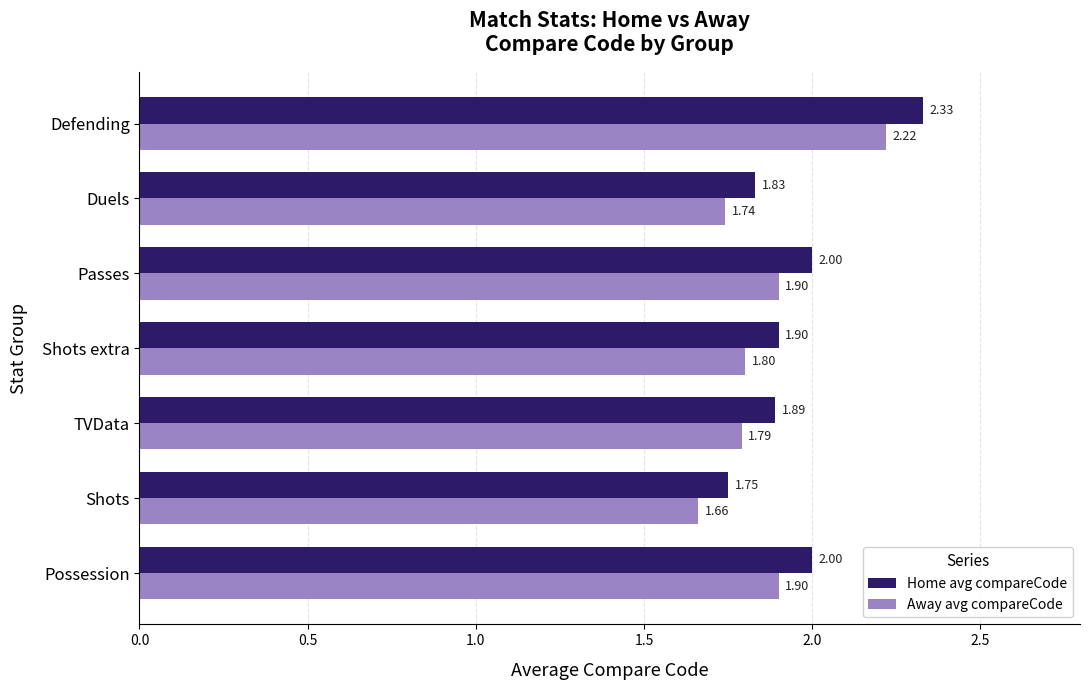

Which category has the highest value in the Home avg compareCode series?

Defending